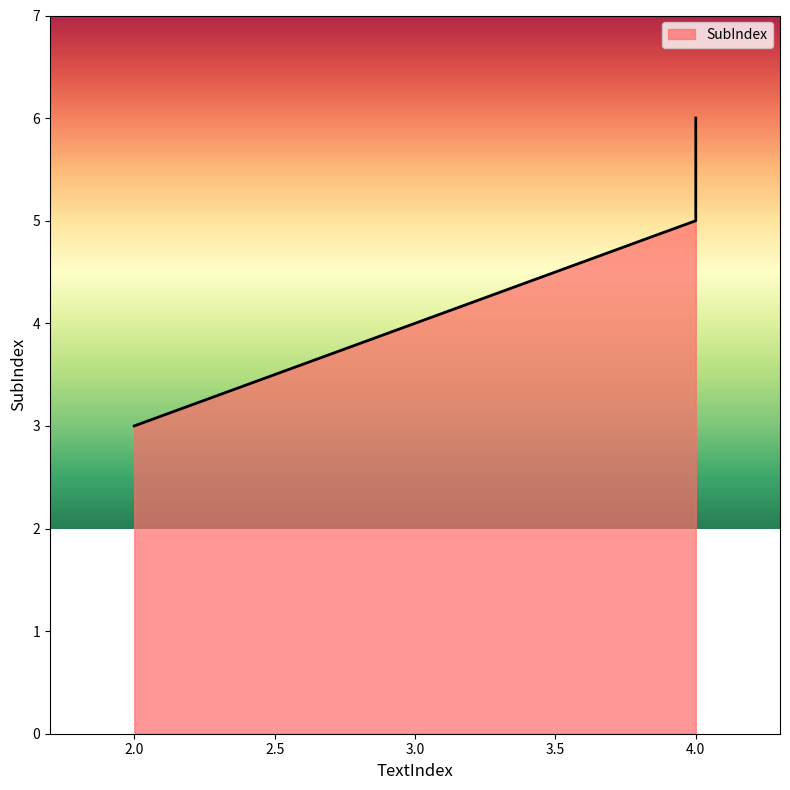

What is the minimum value shown in the chart?

3